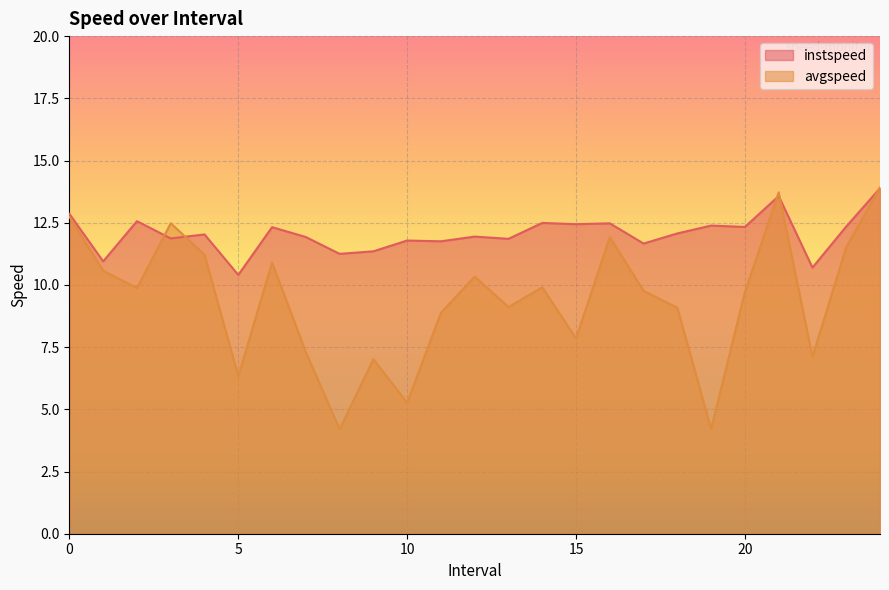

Reading right to left, extract all data points from this chart.

instspeed: 13.9	12.3	10.7	13.6	12.3	12.4	12.1	11.7	12.5	12.4	12.5	11.9	11.9	11.8	11.8	11.4	11.2	11.9	12.3	10.4	12.0	11.9	12.6	10.9	12.9
avgspeed: 13.9	11.5	7.1	13.7	9.7	4.2	9.1	9.8	11.9	7.8	9.9	9.1	10.3	8.9	5.3	7.0	4.2	7.3	10.9	6.3	11.2	12.5	9.9	10.6	12.7